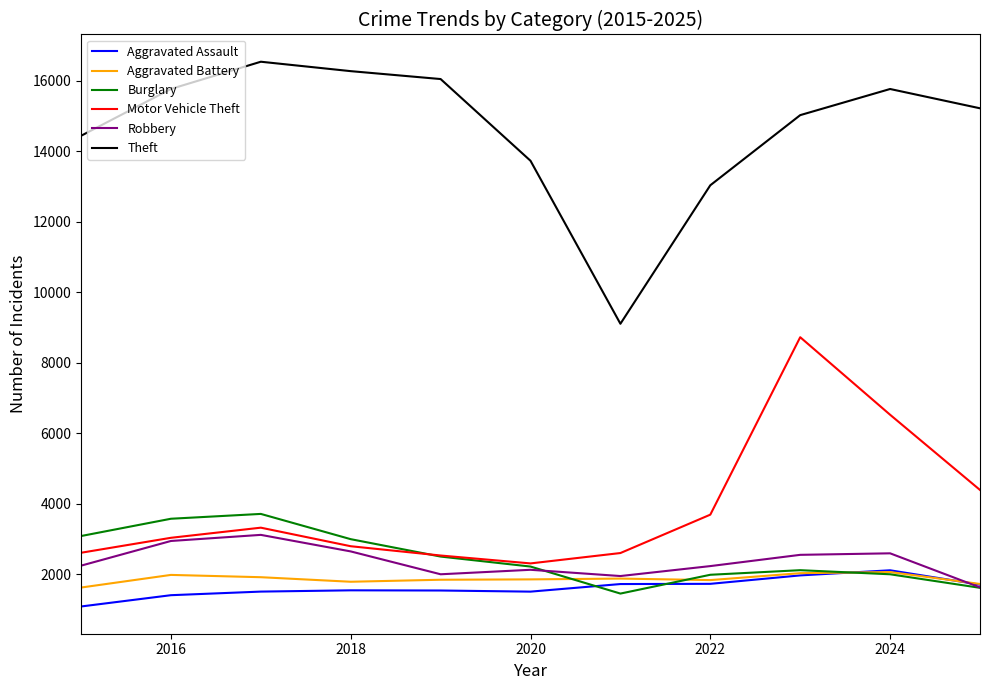

Which series has the widest spread of values?

Theft